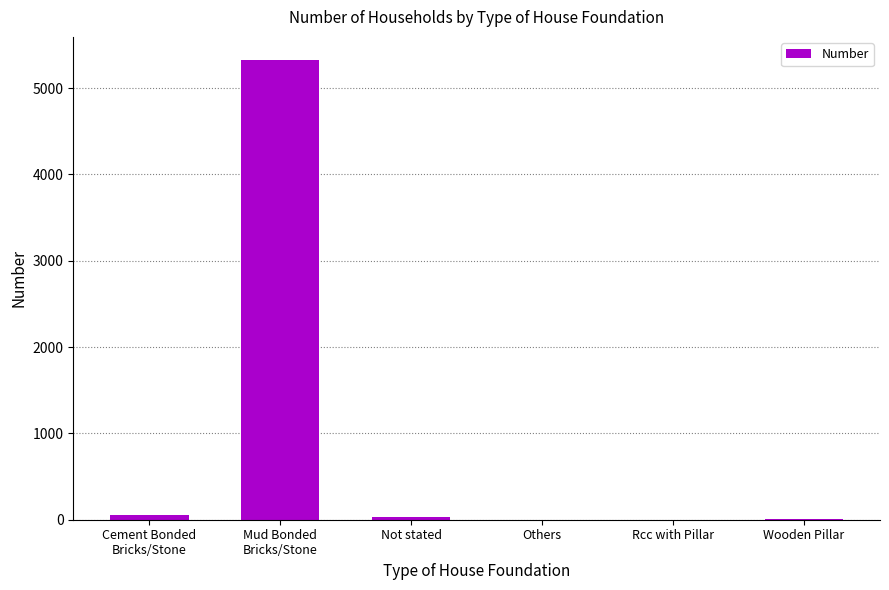

What is the greatest value displayed?

5327